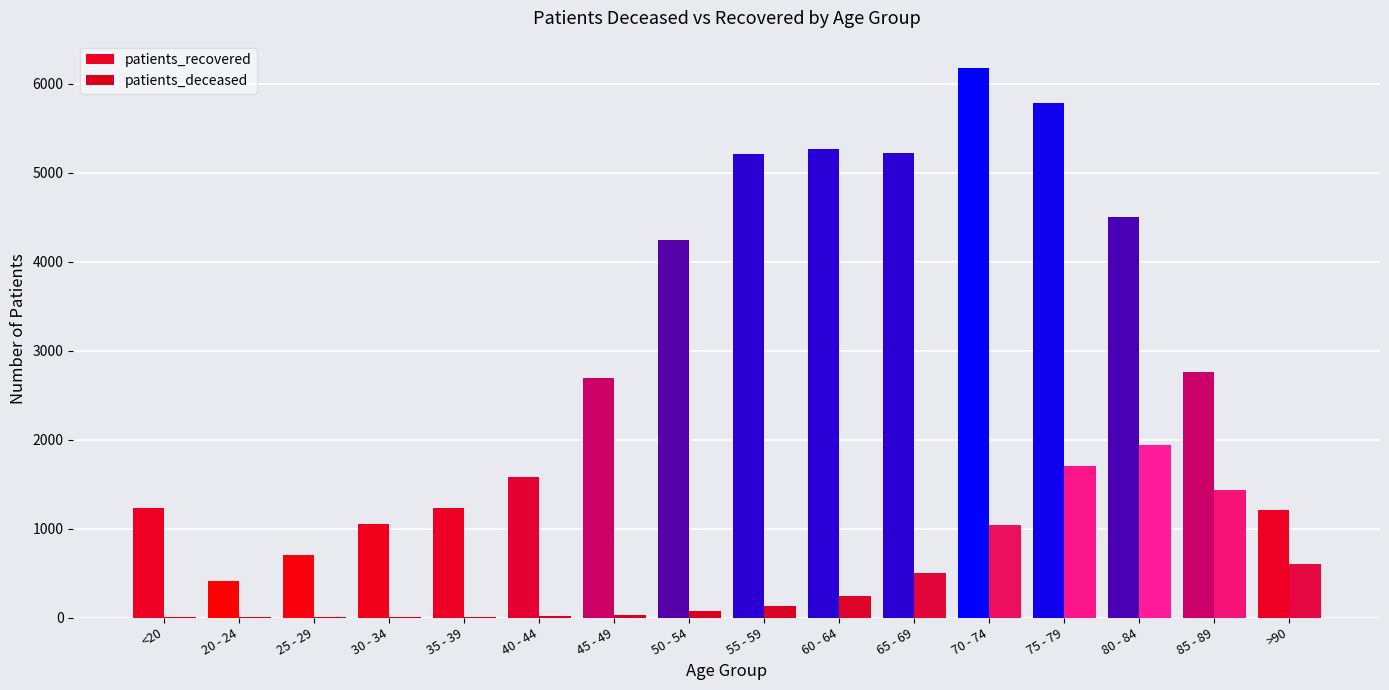

Which series has the widest spread of values?

patients_recovered